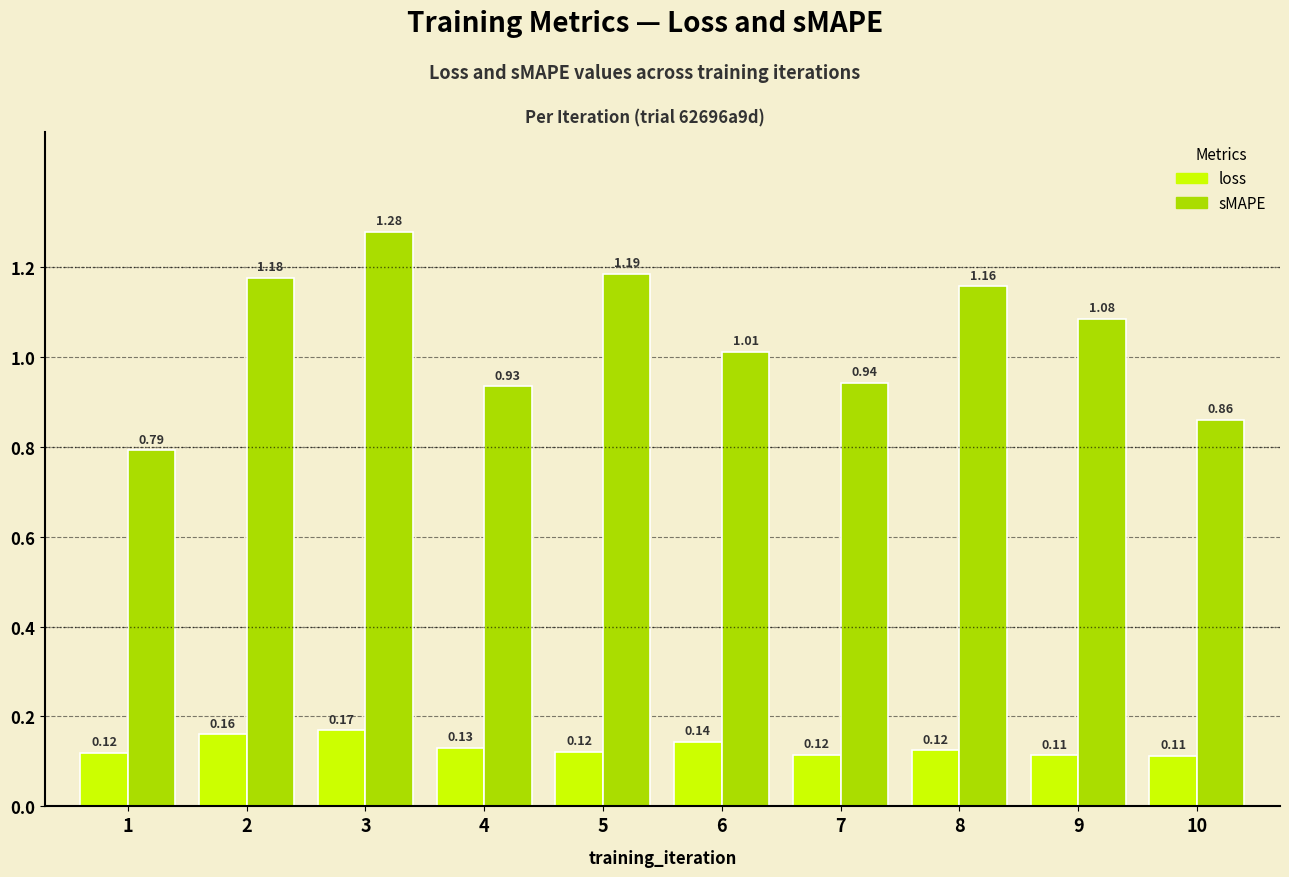

Are the bars horizontal?

No